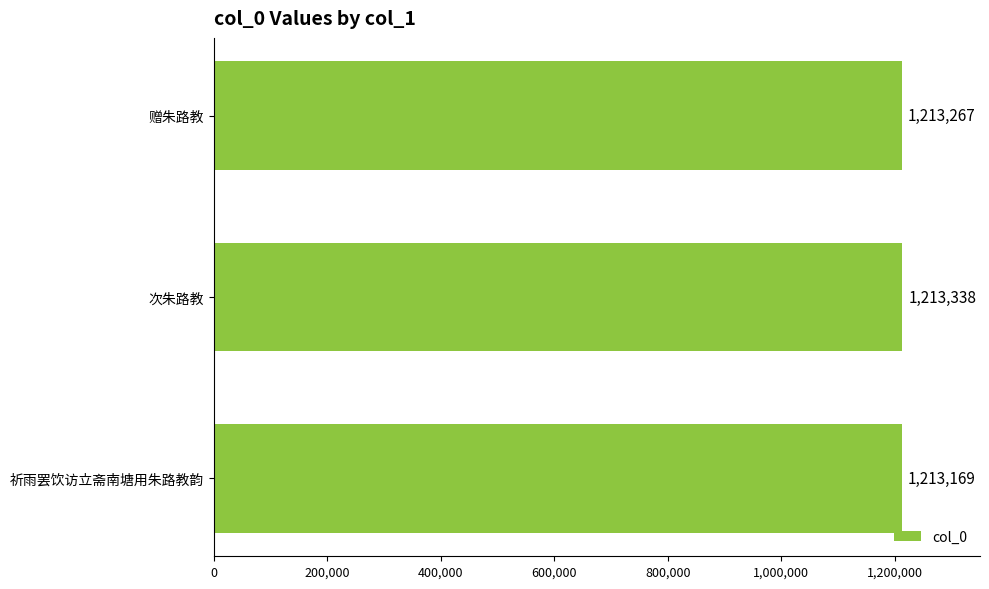

What is the greatest value displayed?

1213338